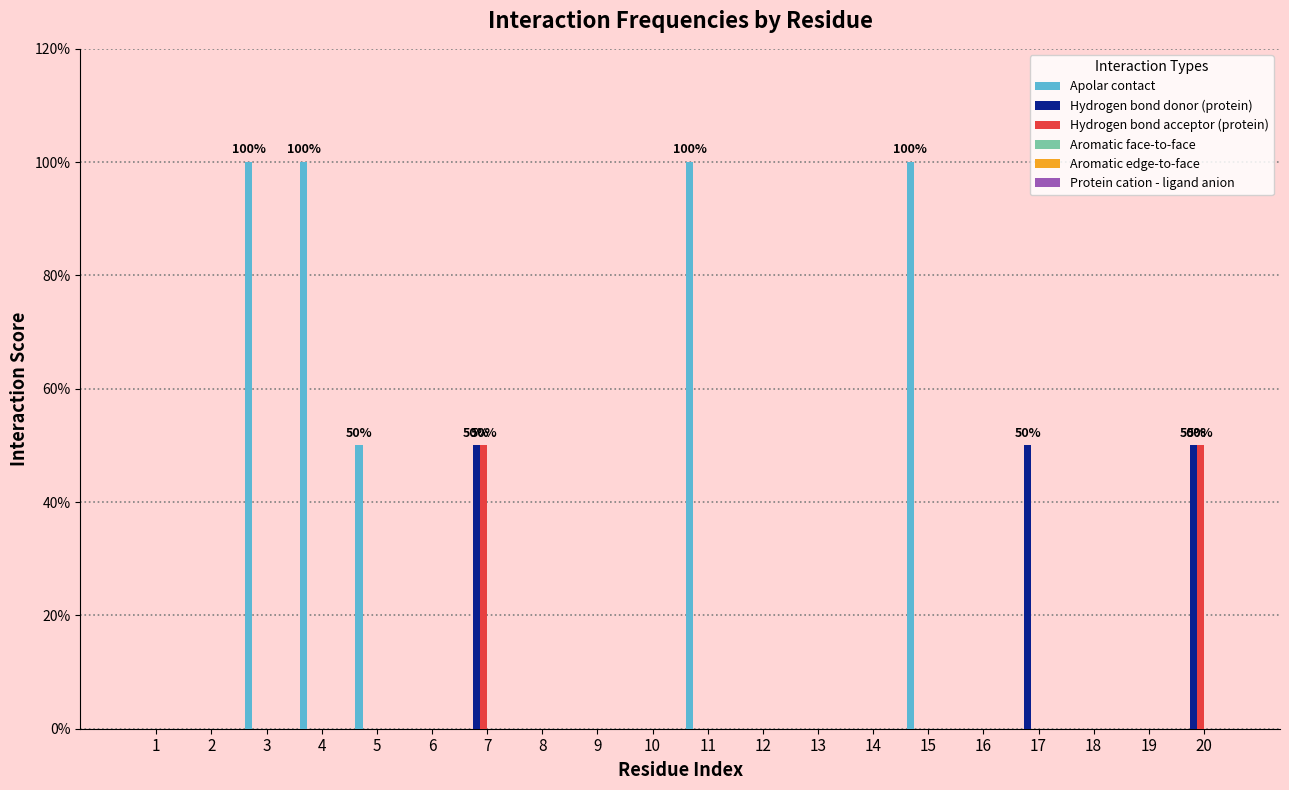

List the labels in order of Hydrogen bond acceptor (protein) value, largest first.

7, 20, 1, 2, 3, 4, 5, 6, 8, 9, 10, 11, 12, 13, 14, 15, 16, 17, 18, 19